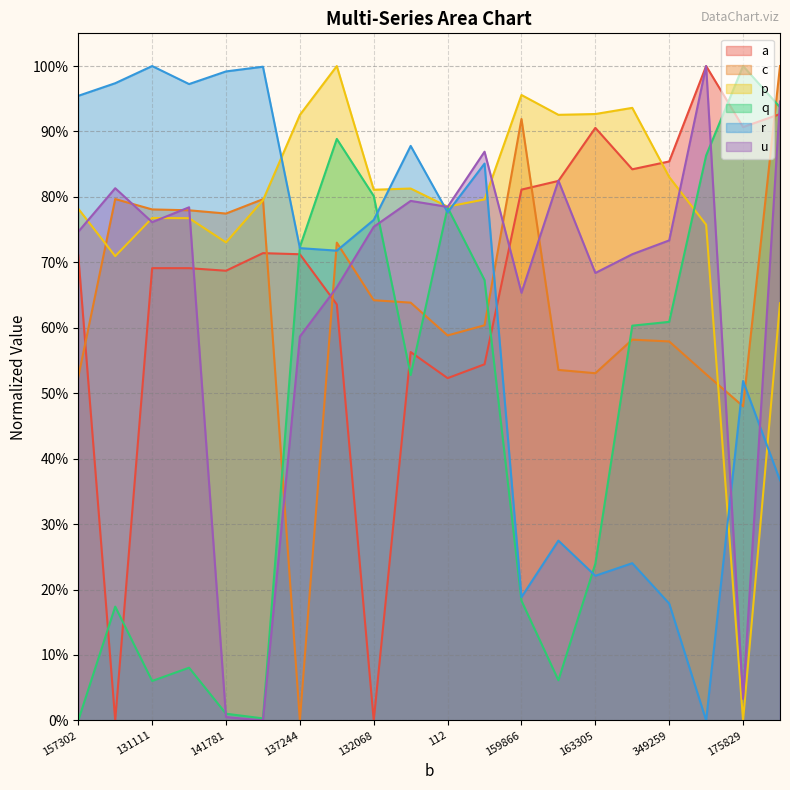

At which category does the chart reach its peak across all series?

232181